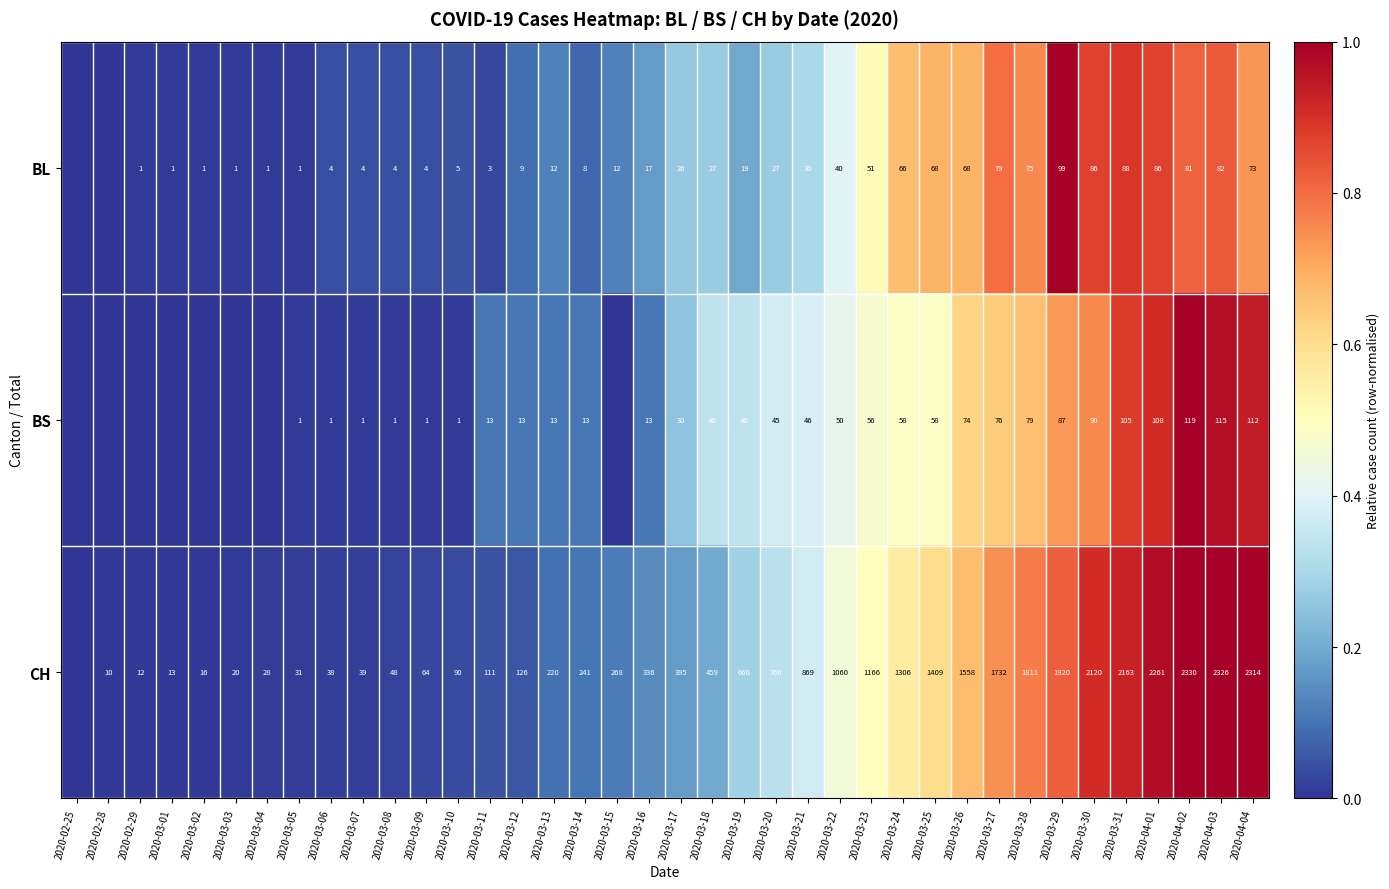

What is the difference between the CH values at 2020-03-10 and 2020-04-04?

2224